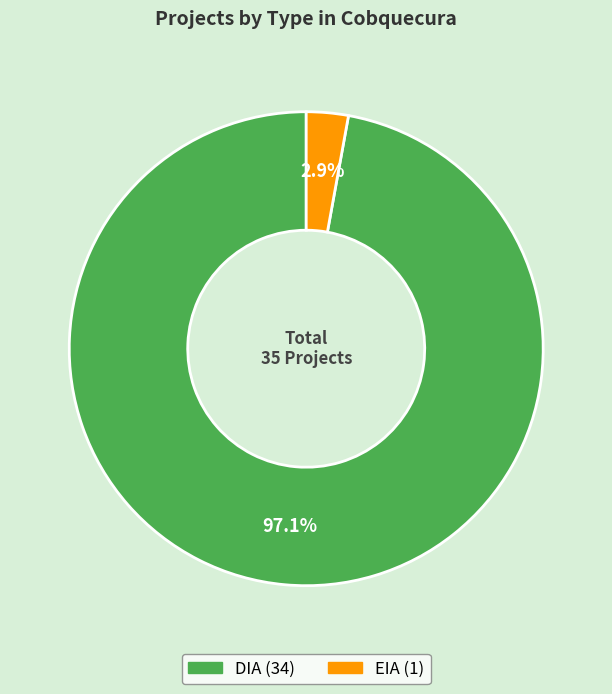

Between DIA and EIA, which is larger?

DIA